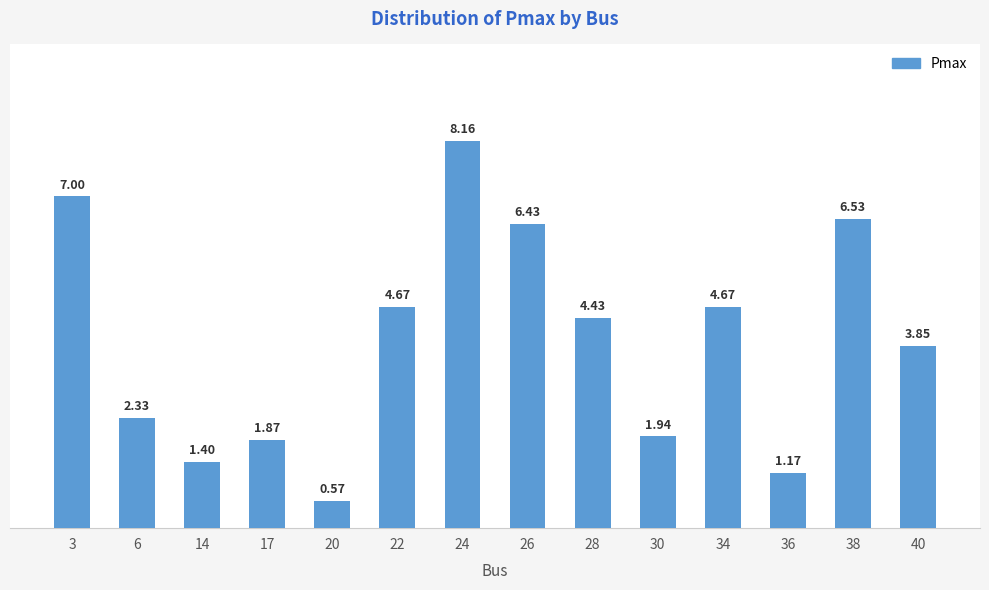

Which label corresponds to the largest value in the chart?

24